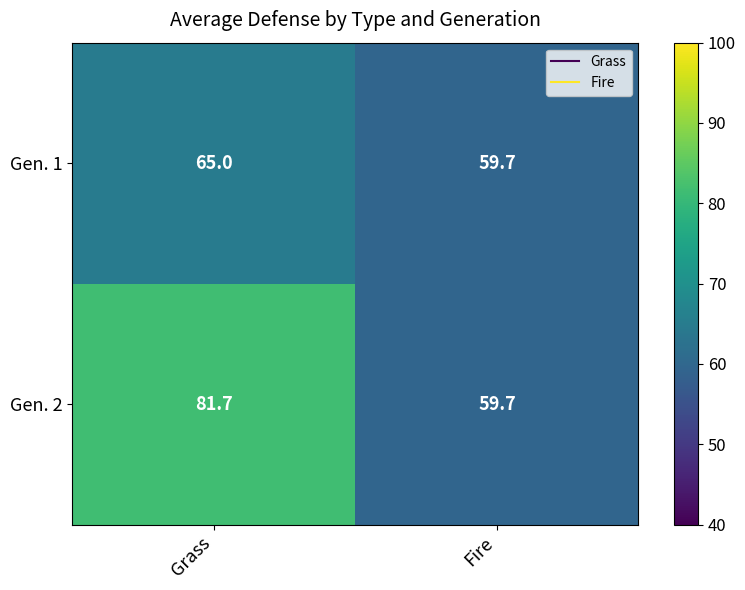

What is the total value across all series at Grass?

146.7